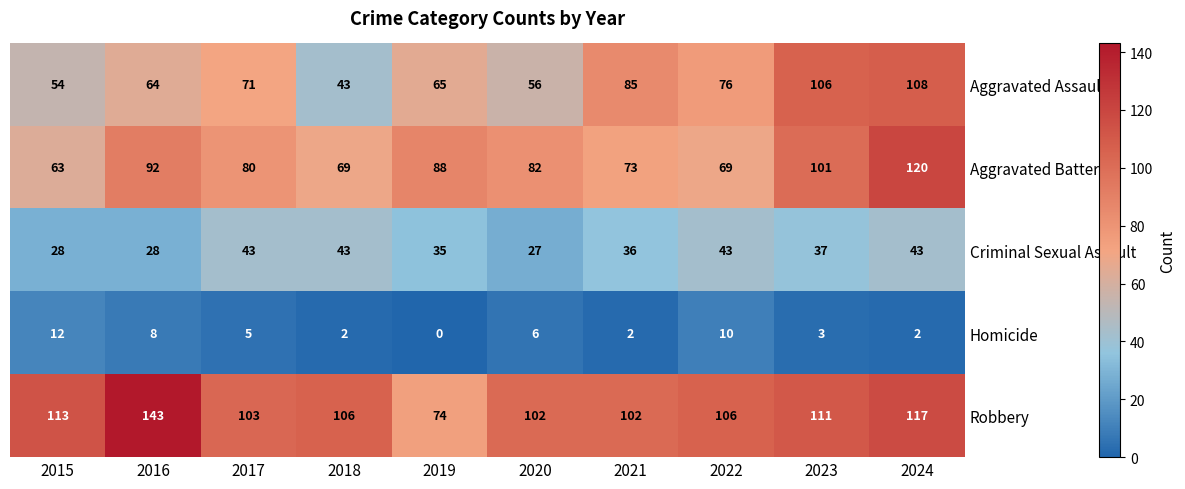

Rank the series at 2015 from highest to lowest value.

Robbery, Aggravated Battery, Aggravated Assault, Criminal Sexual Assault, Homicide